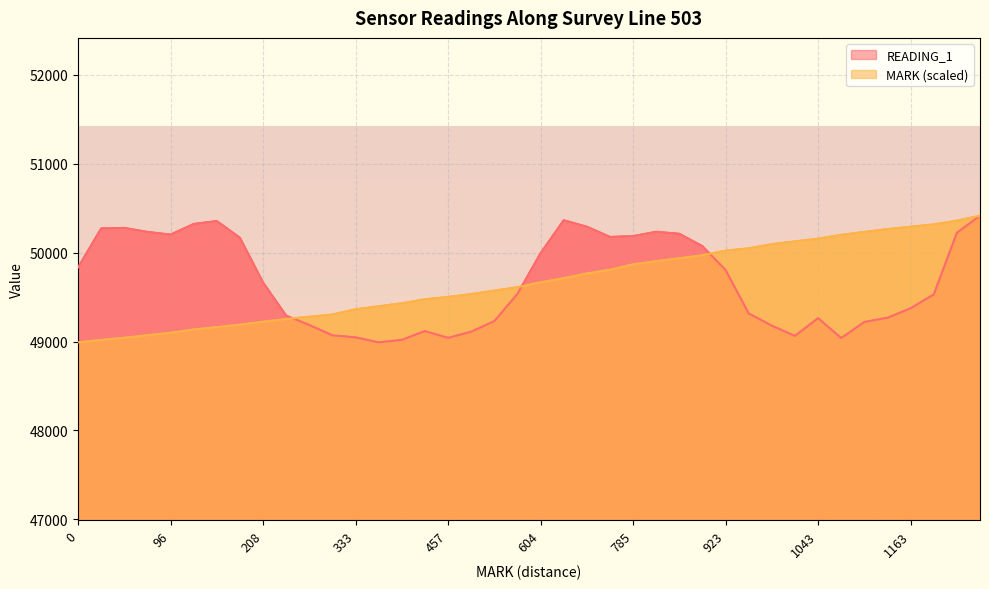

Which series ends up on top after the final intersection of READING_1 and MARK?

MARK